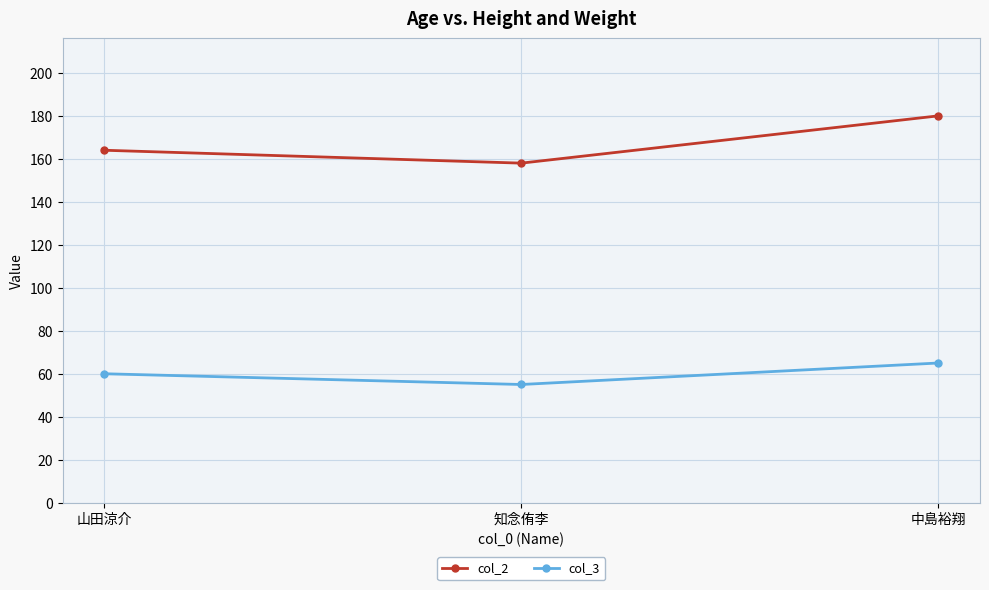

At which label does col_3 reach its peak?

中島裕翔